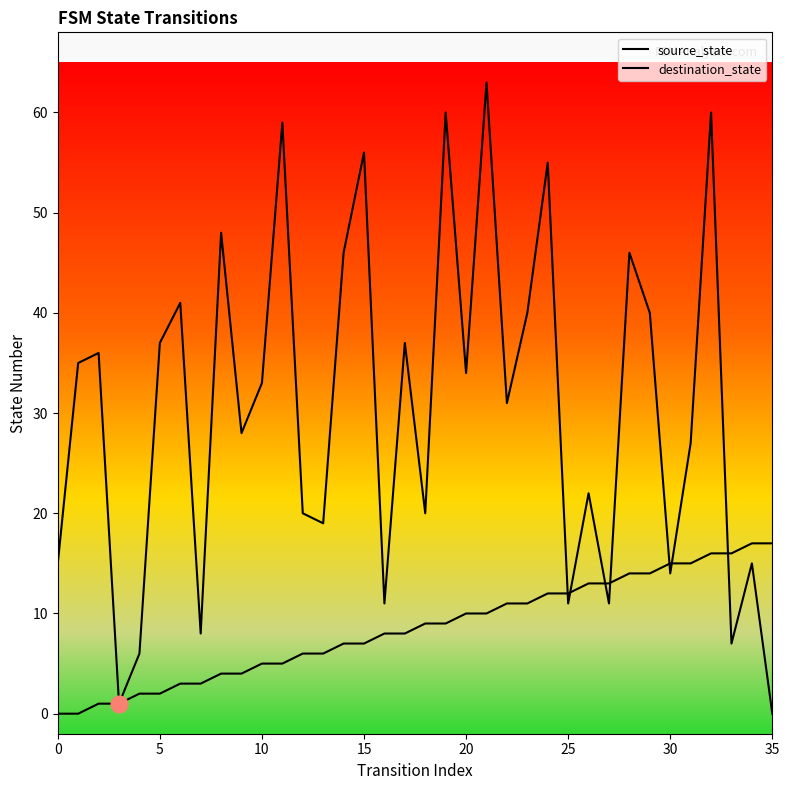

Where is source_state nearest to the value 8?

16